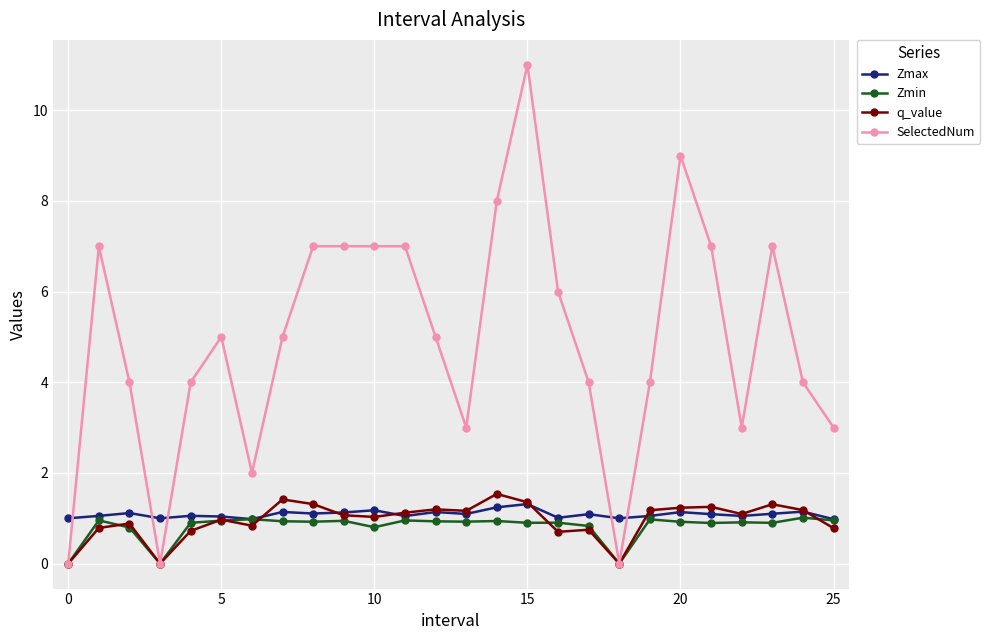

What are all the series names shown in the legend?

Zmax, Zmin, q_value, SelectedNum